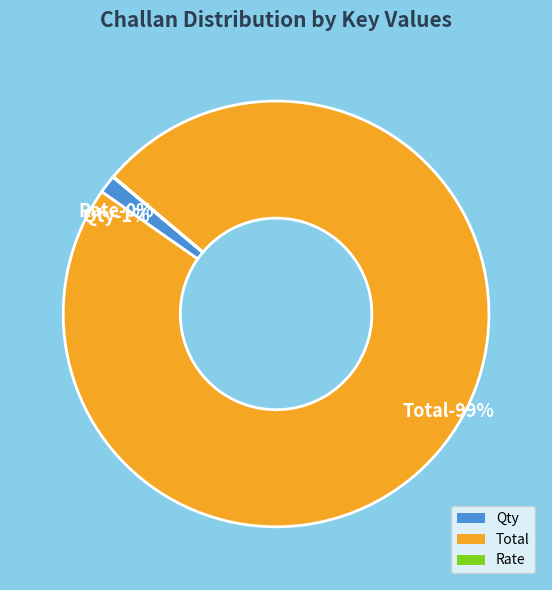

Combined, what portion of the pie is Qty and Rate?

1.4%